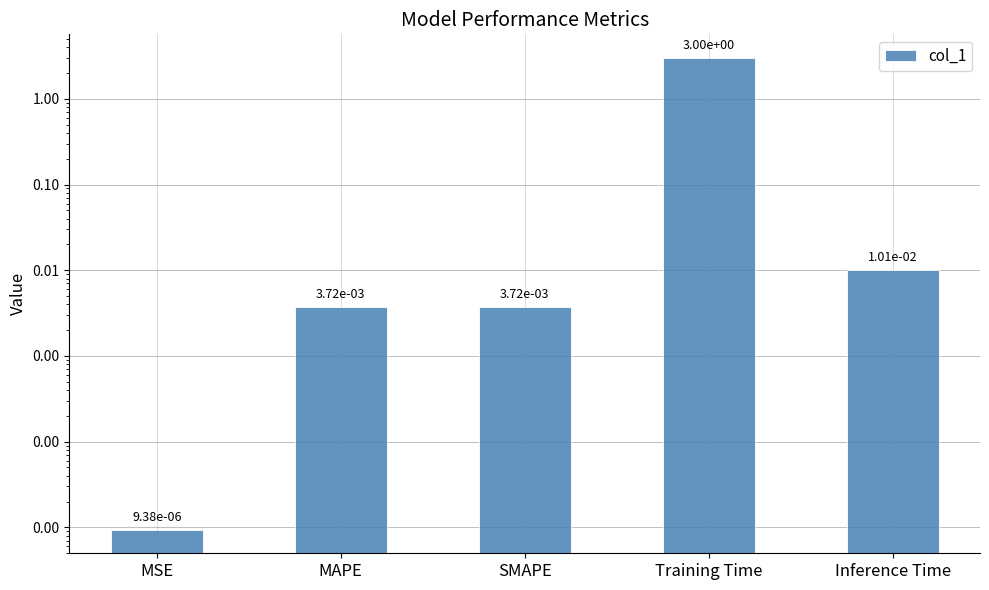

List the labels in order of value, smallest first.

MSE, SMAPE, MAPE, Inference Time, Training Time